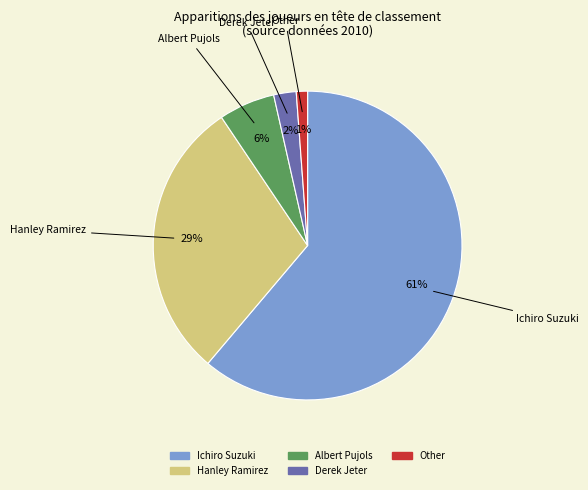

How many slices are in this pie chart?

5